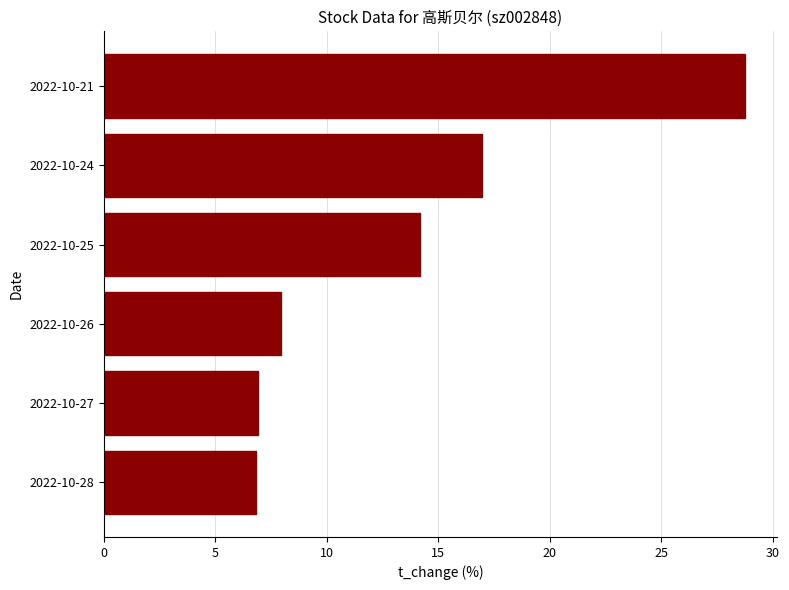

What is the difference between the maximum and second lowest values?

21.9